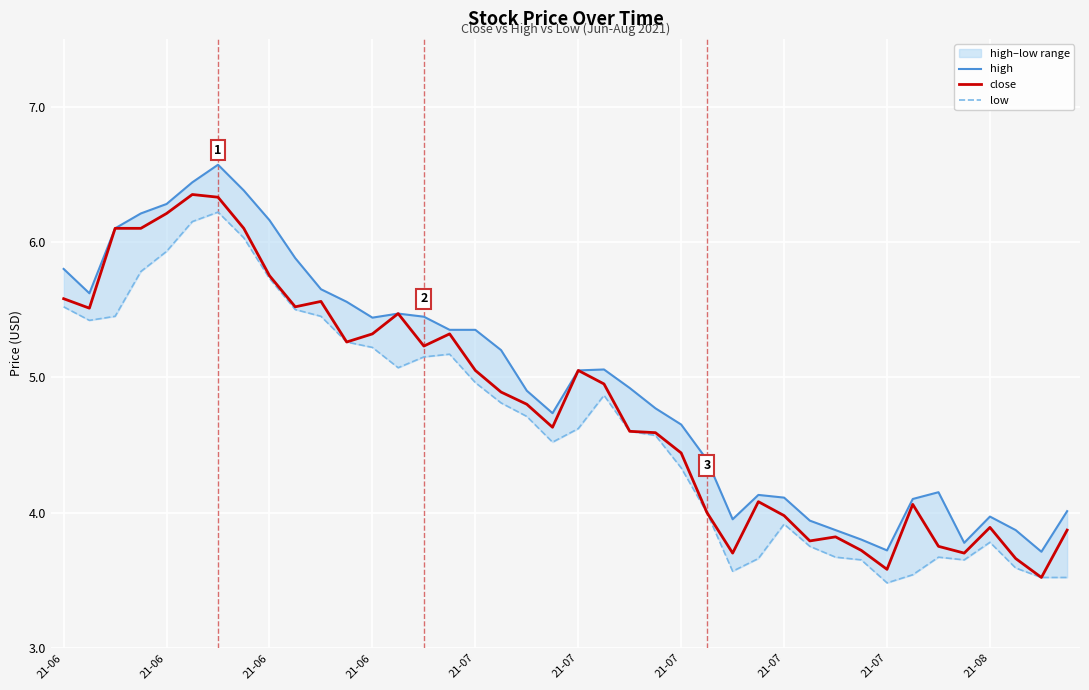

True or false: low and high intersect in this chart.

False